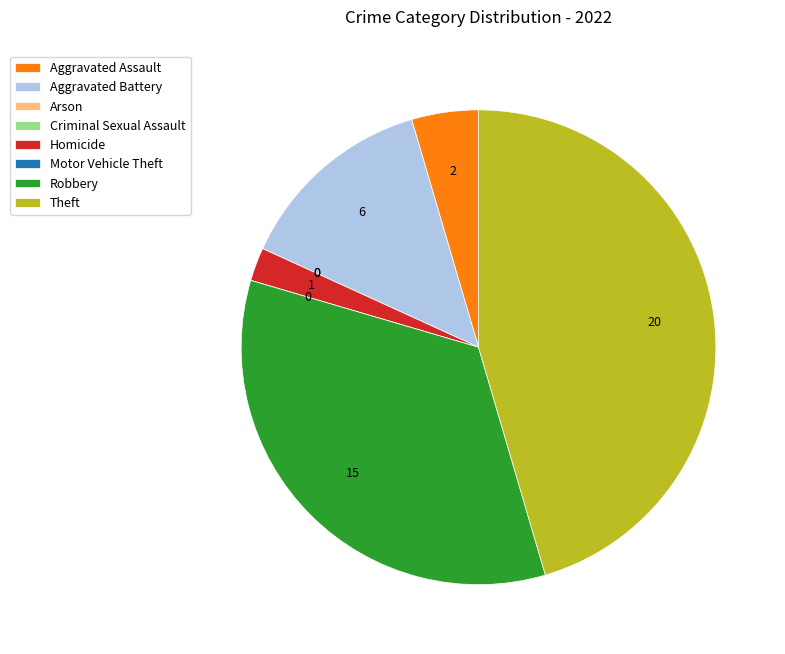

Which category has the biggest portion of the pie?

Theft